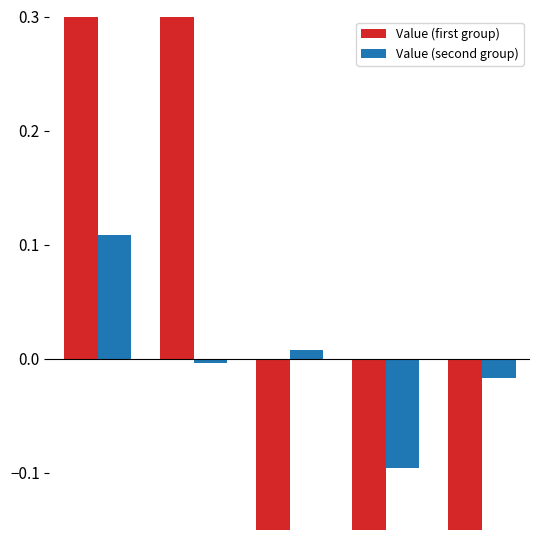

What is the difference between the second highest and second lowest values in the Value (first group) series?

0.8